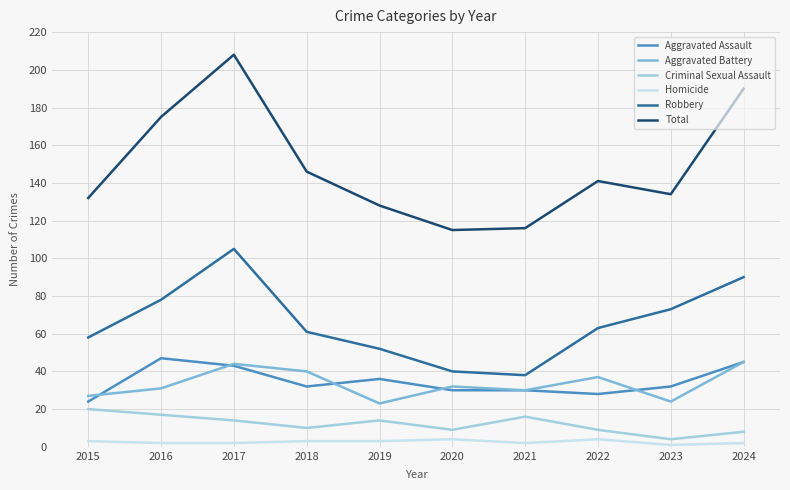

What is the difference between the Aggravated Battery values at 2017 and 2024?

1